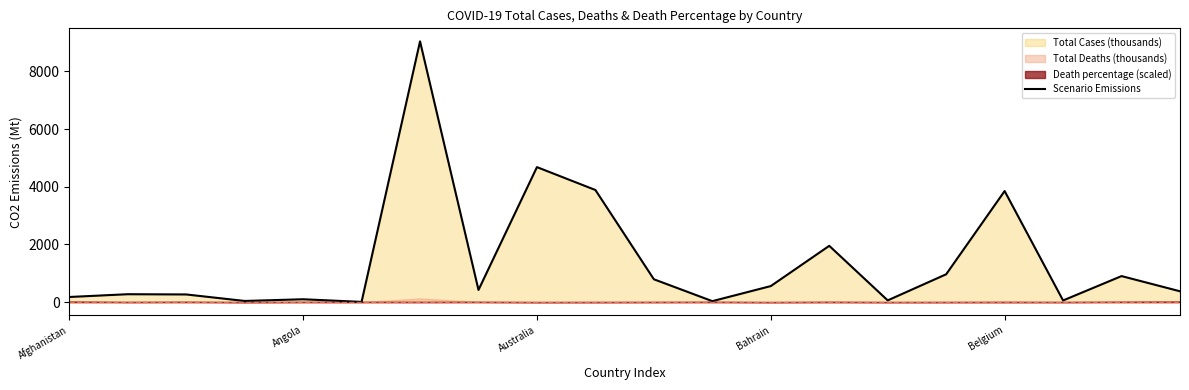

What is the minimum value shown in the chart?

7.5